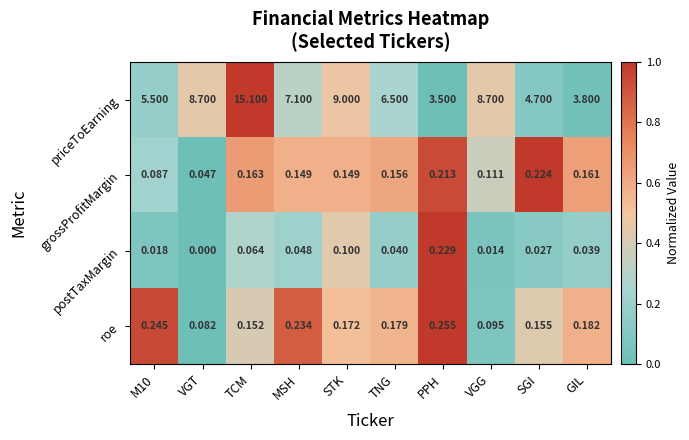

Count the number of data series in this chart.

4